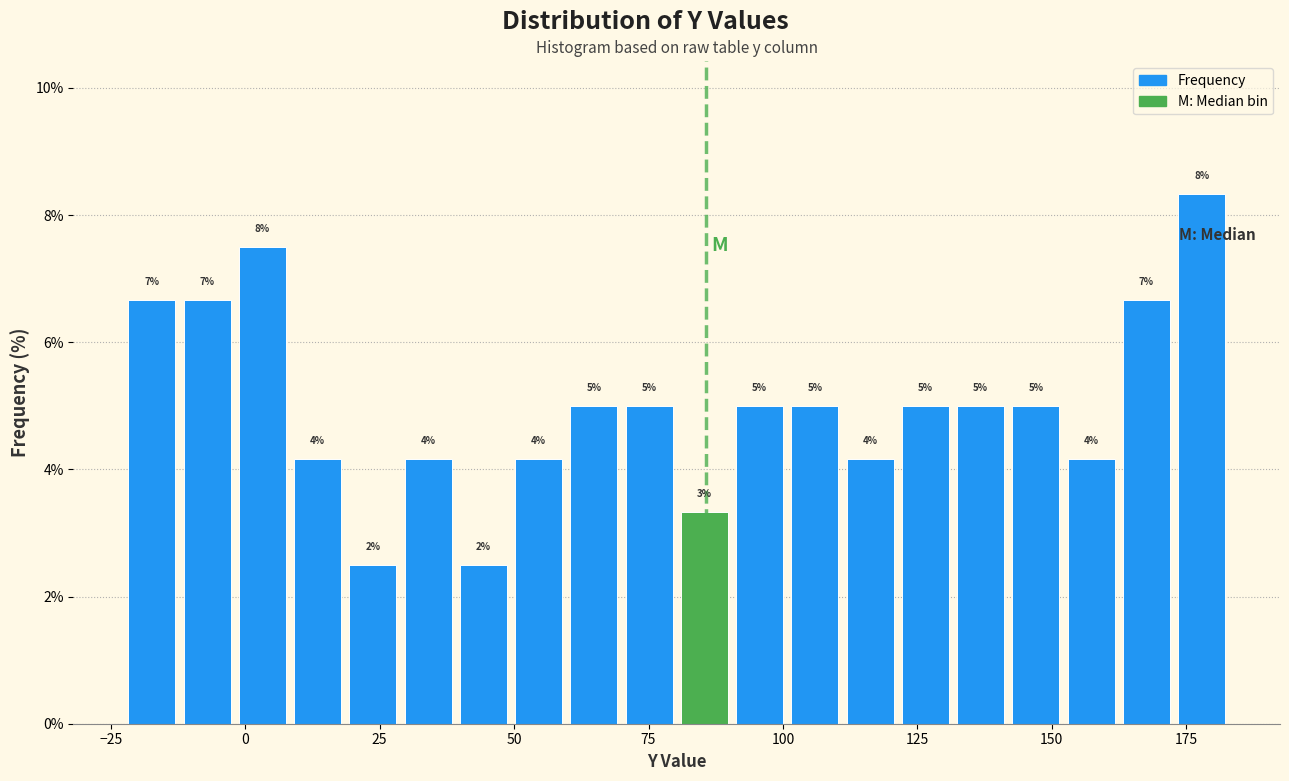

Around what value on the x-axis is the tallest bar? Give the approximate position of its centre, as read against the axis.

180